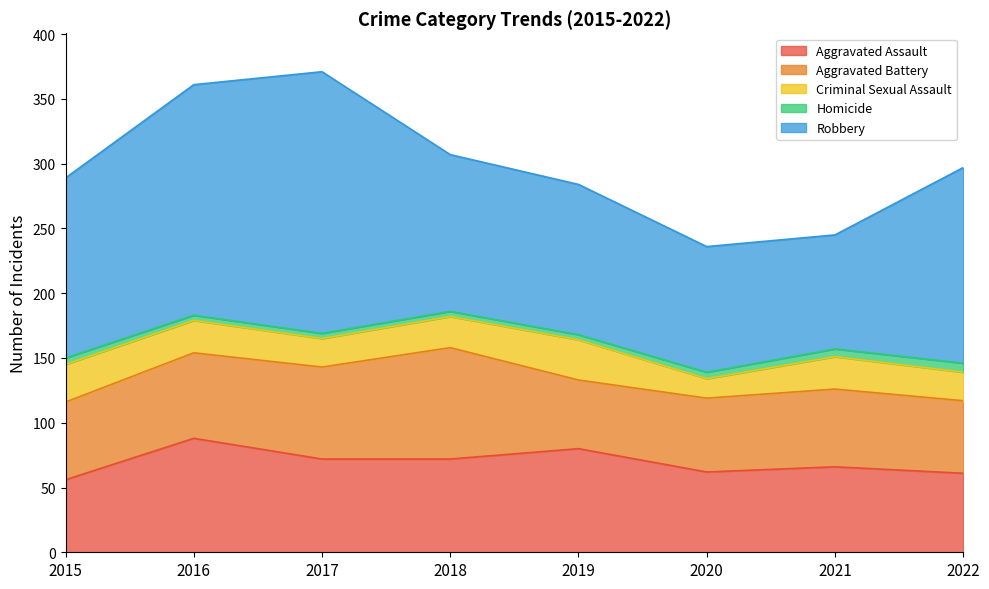

What is the approximate value of Homicide at 2018?

4